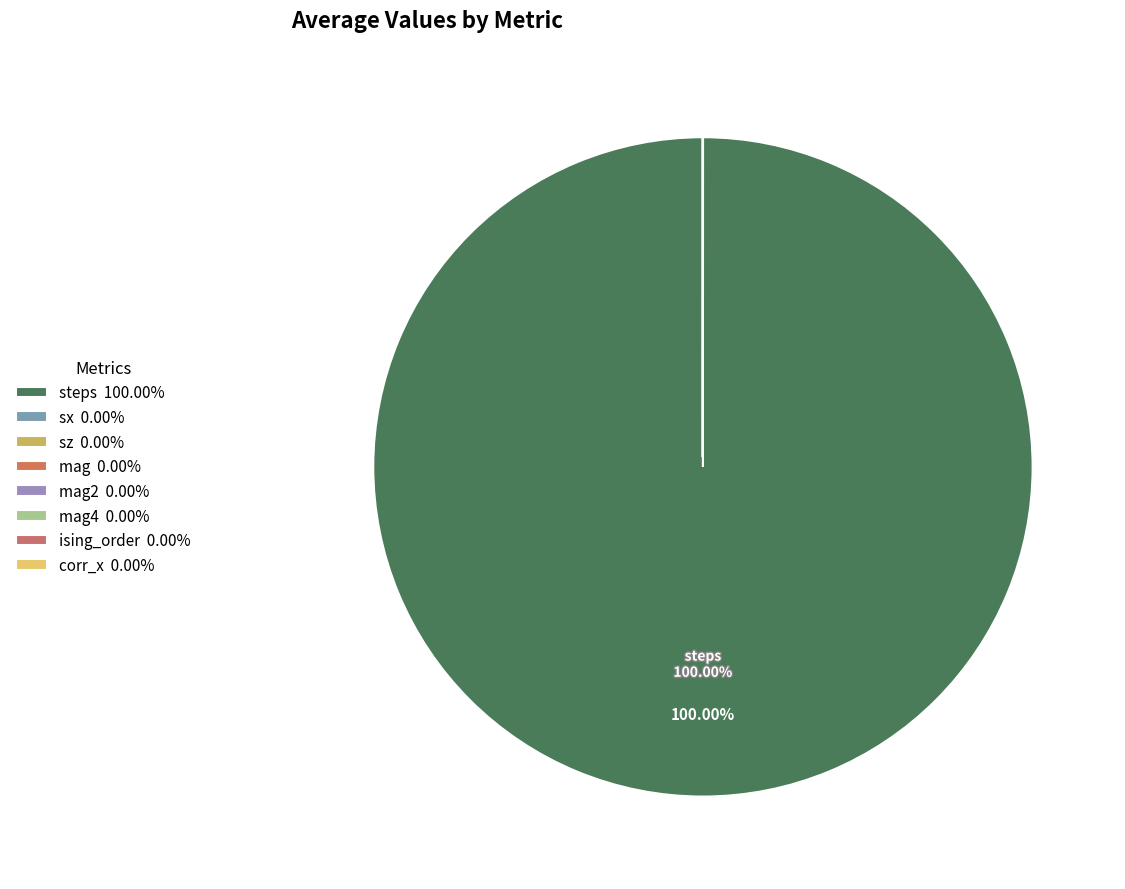

Which slice is the smallest?

ising_order